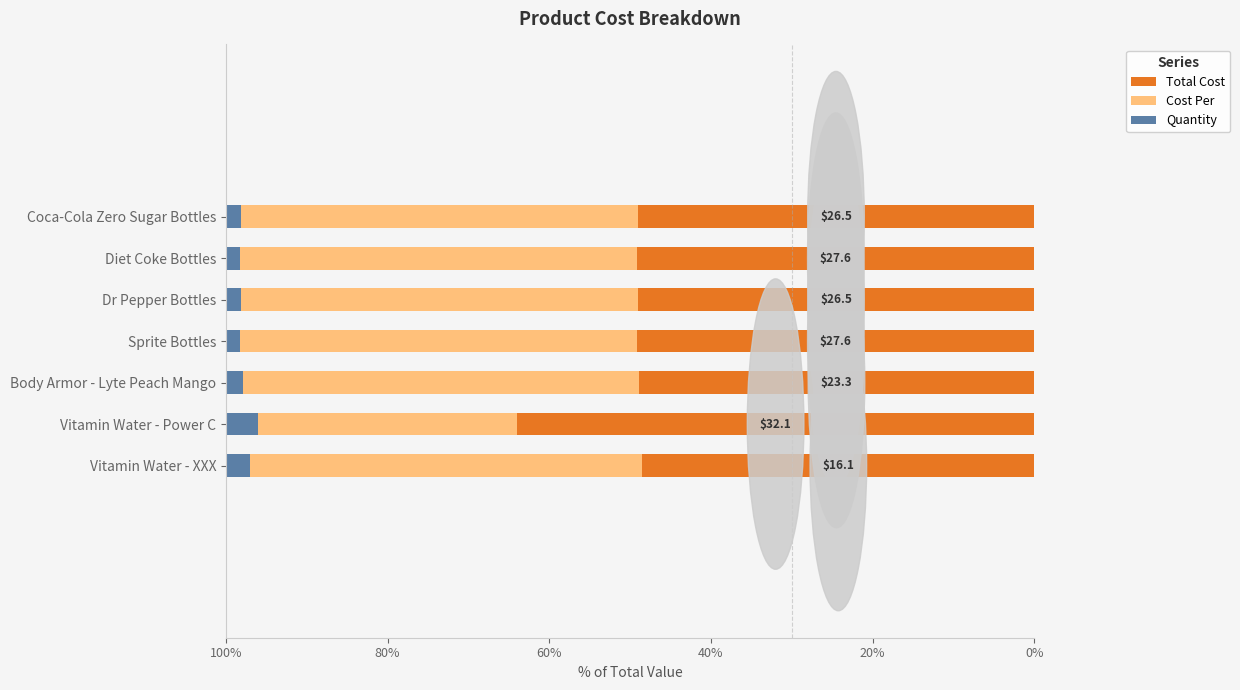

True or false: Total Cost has a value of 48.5 at Vitamin Water - XXX.

True